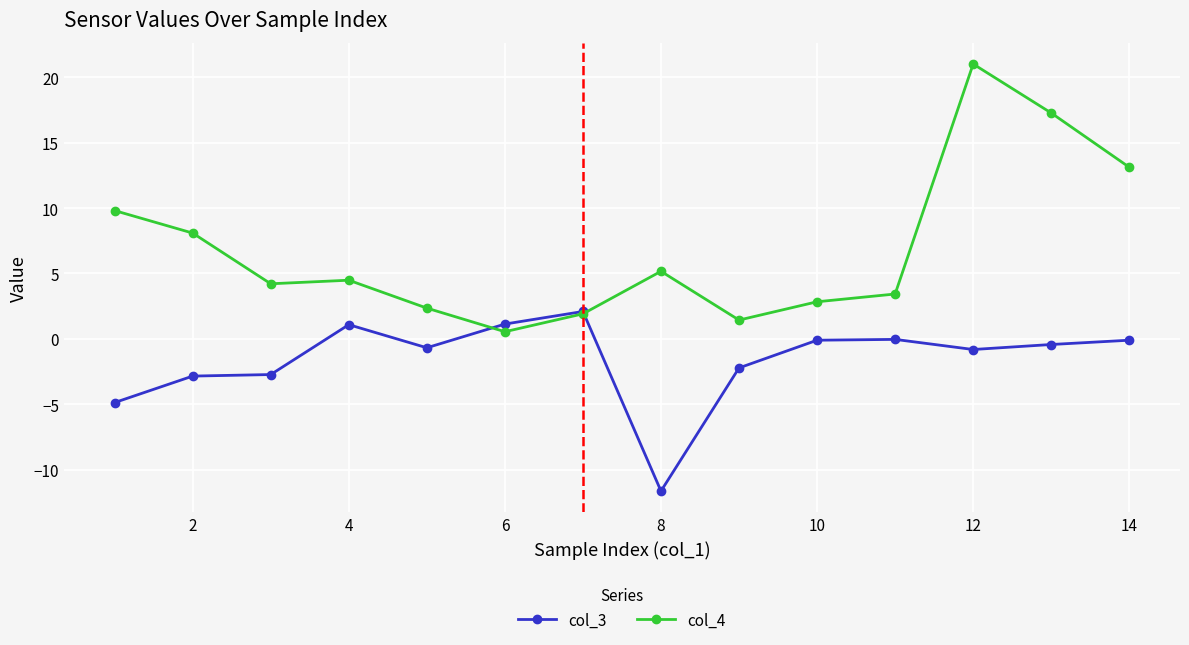

In col_4, how many points are higher than both neighbors (excluding endpoints)?

3